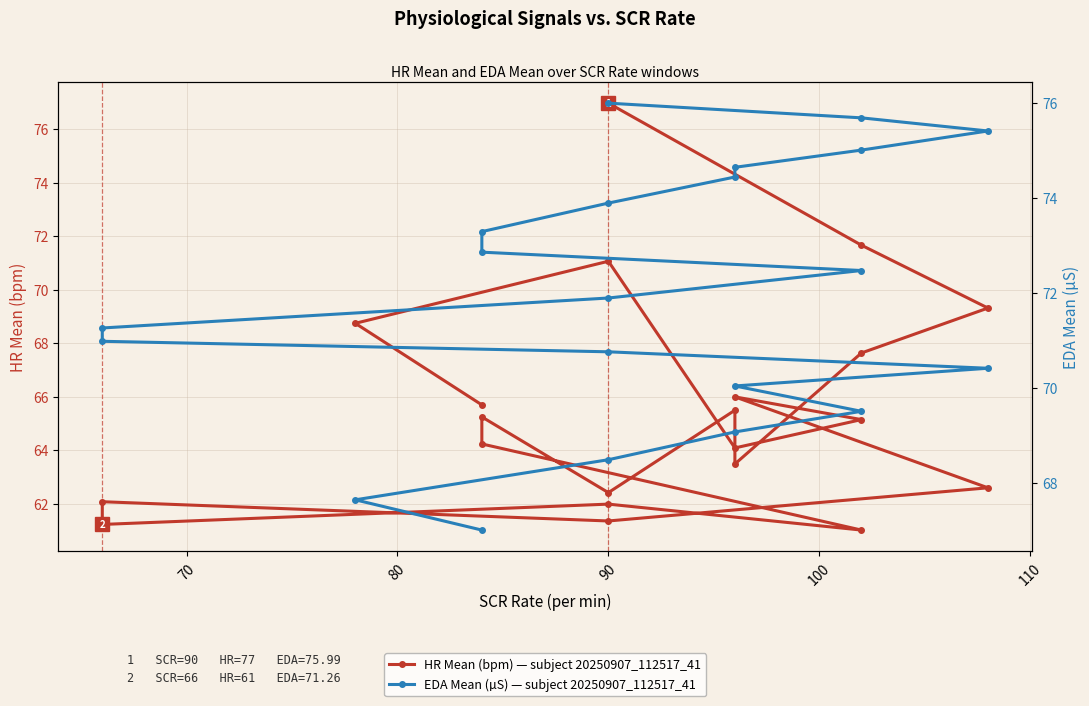

Rank the series by their maximum value, from highest to lowest.

HR Mean (bpm) — subject 20250907_112517_41, EDA Mean (µS) — subject 20250907_112517_41